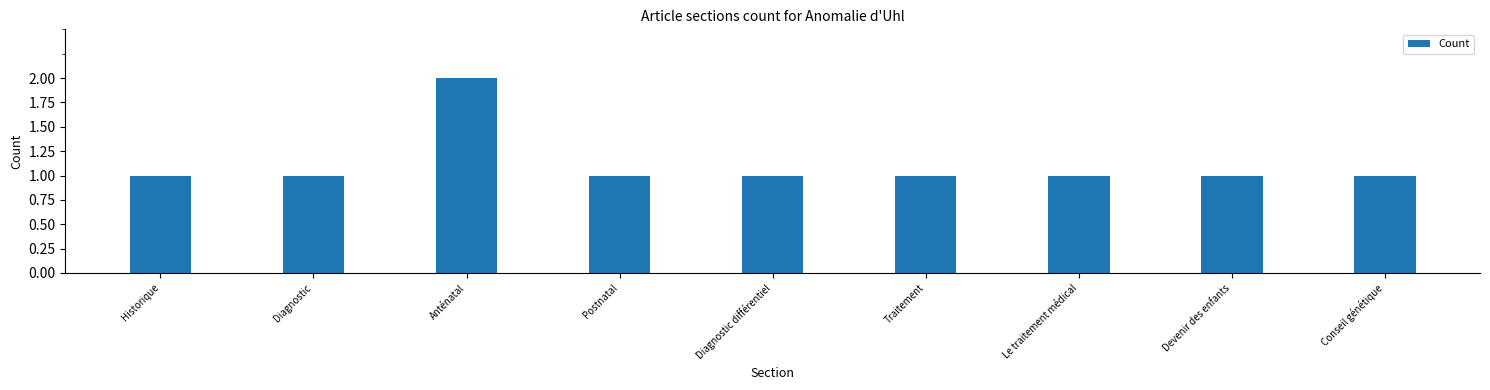

Reading left to right, transcribe all the data shown in this chart.

1	1	2	1	1	1	1	1	1